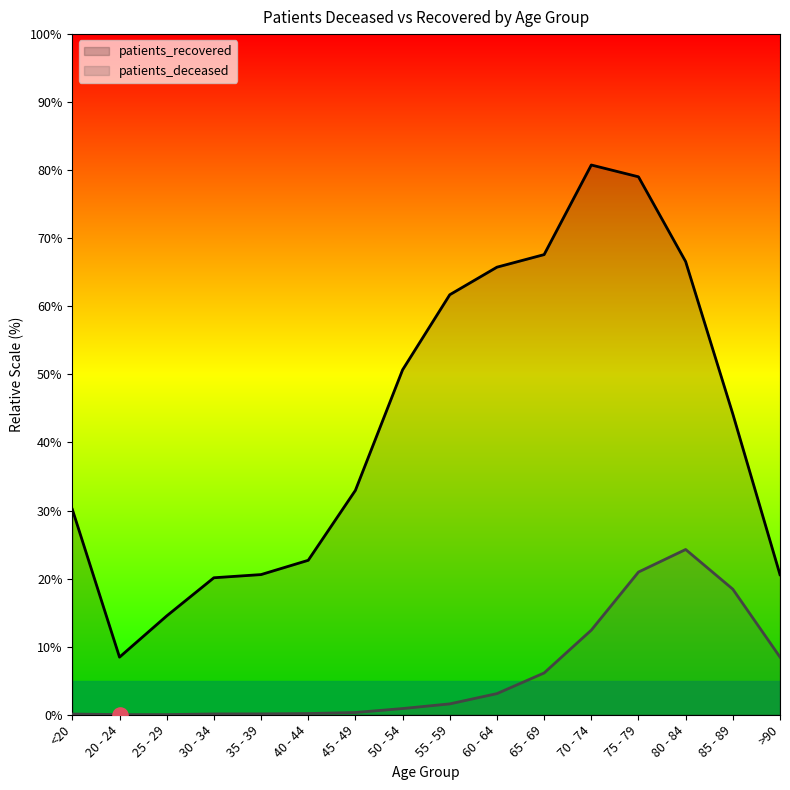

Is the value of patients_deceased at 85 - 89 greater than the value of patients_recovered at 80 - 84?

No